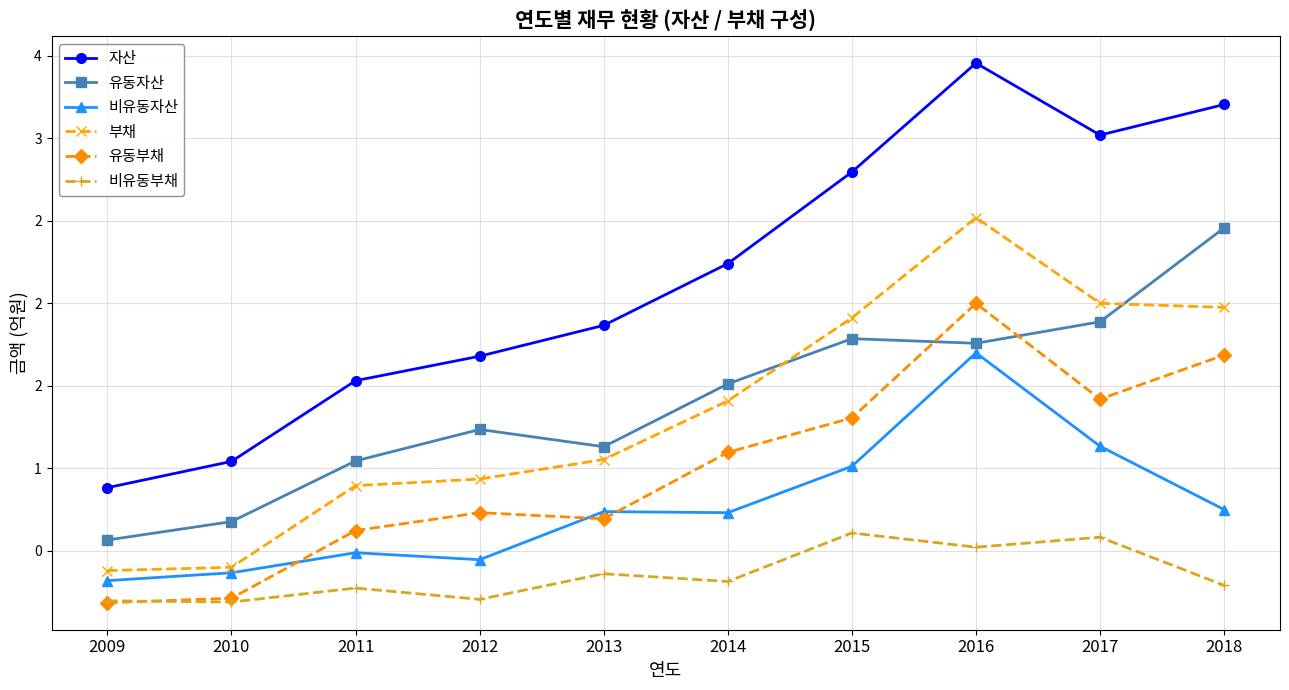

At 2011, list the series in order from largest to smallest.

자산, 유동자산, 부채, 유동부채, 비유동자산, 비유동부채